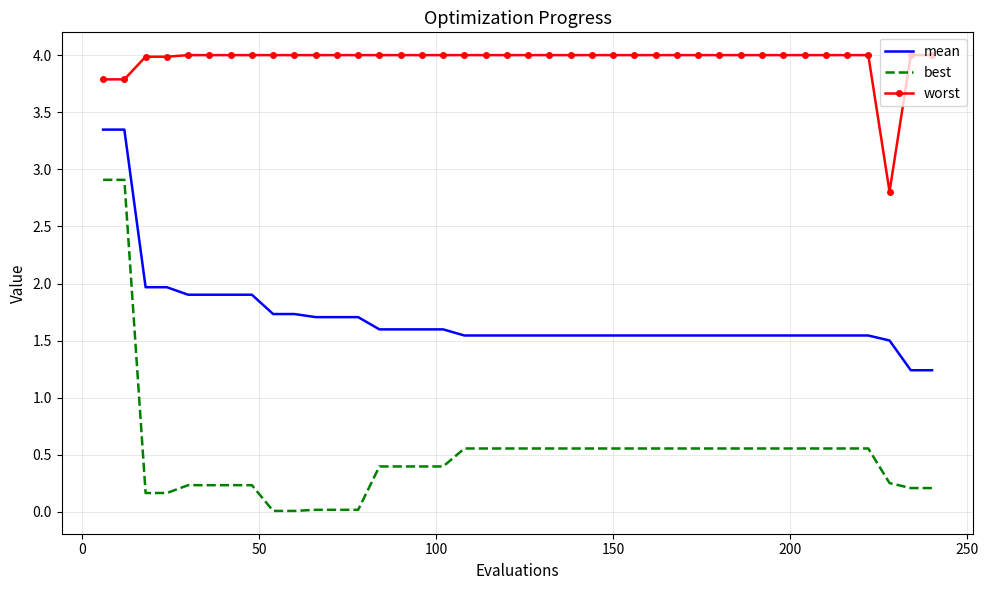

Which series has the largest total across all categories?

worst